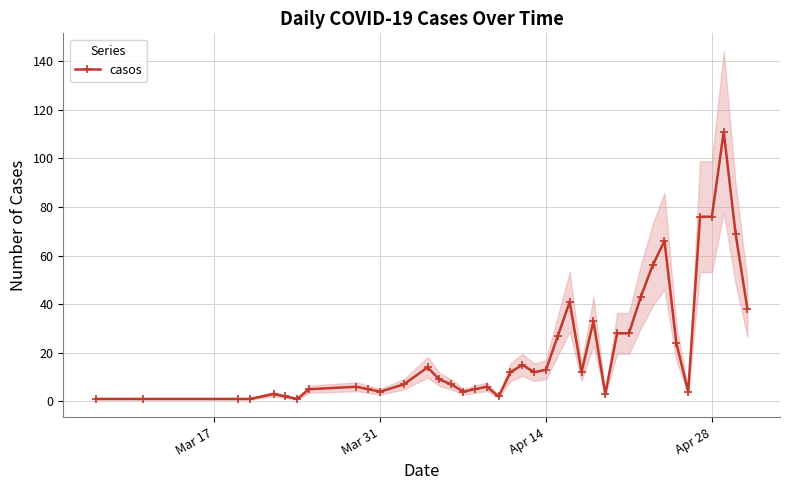

What is the difference between the maximum and second lowest values?

110